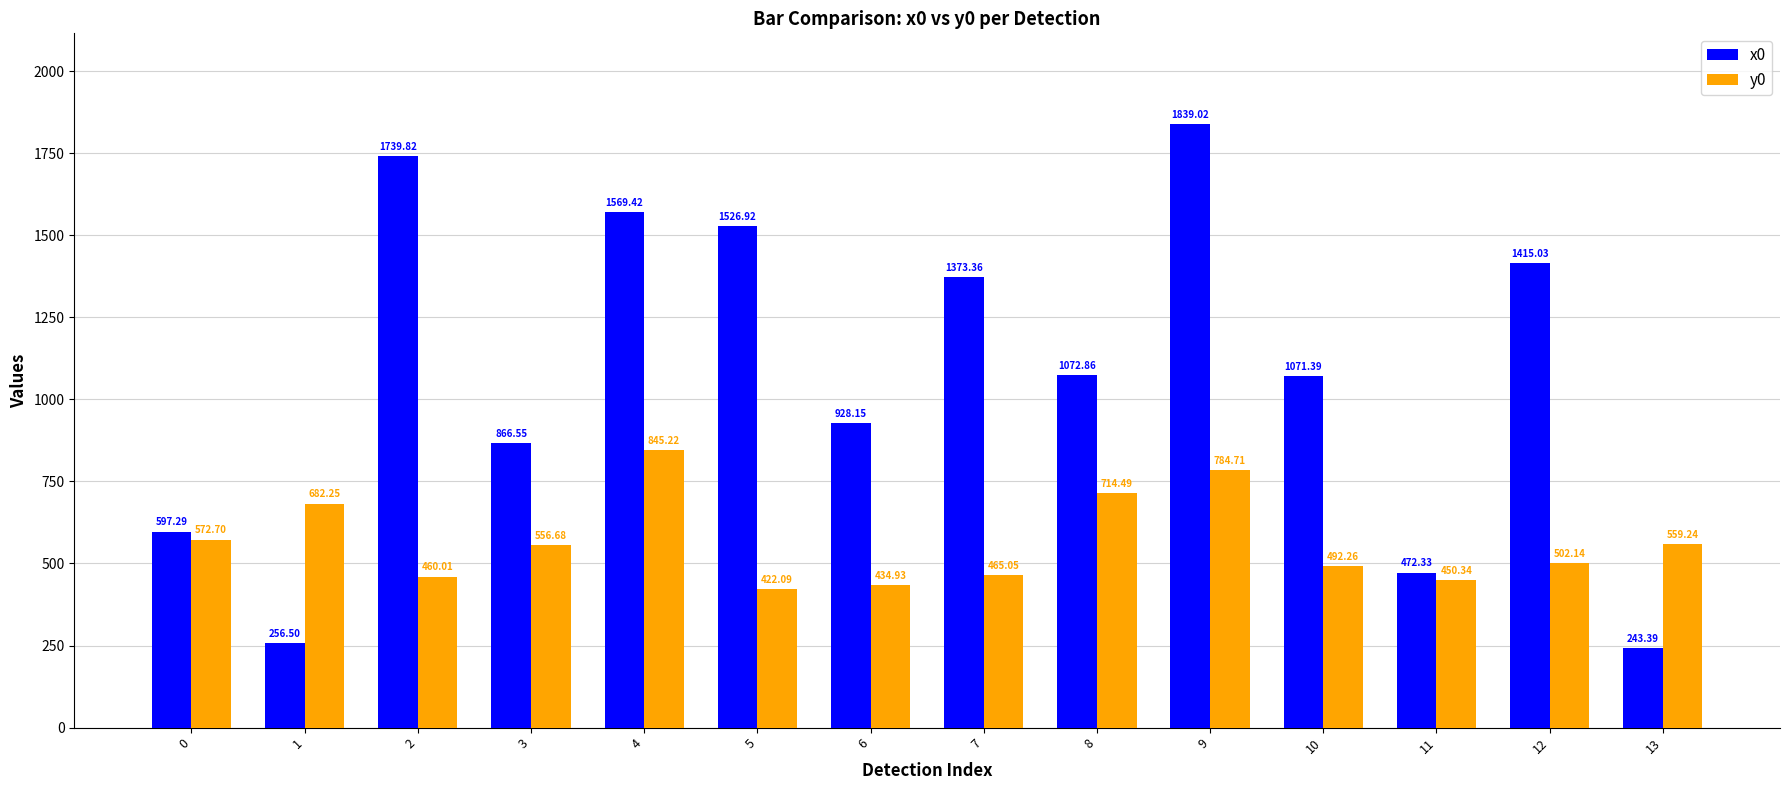

Rank the series at 4 from highest to lowest value.

x0, y0